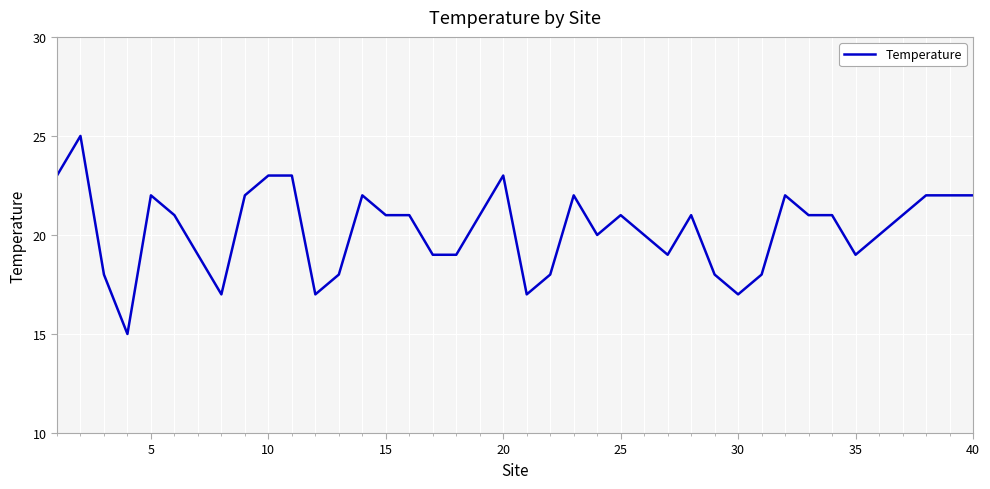

What is the minimum value shown in the chart?

15